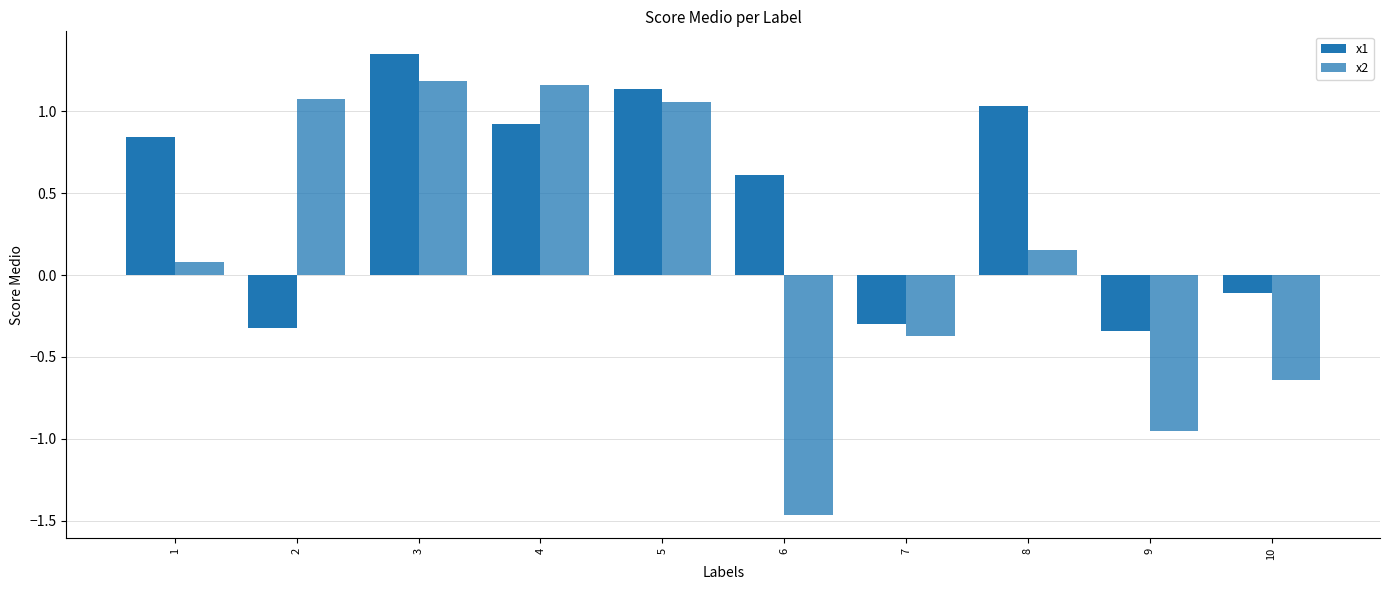

At which category does the chart reach its minimum across all series?

6